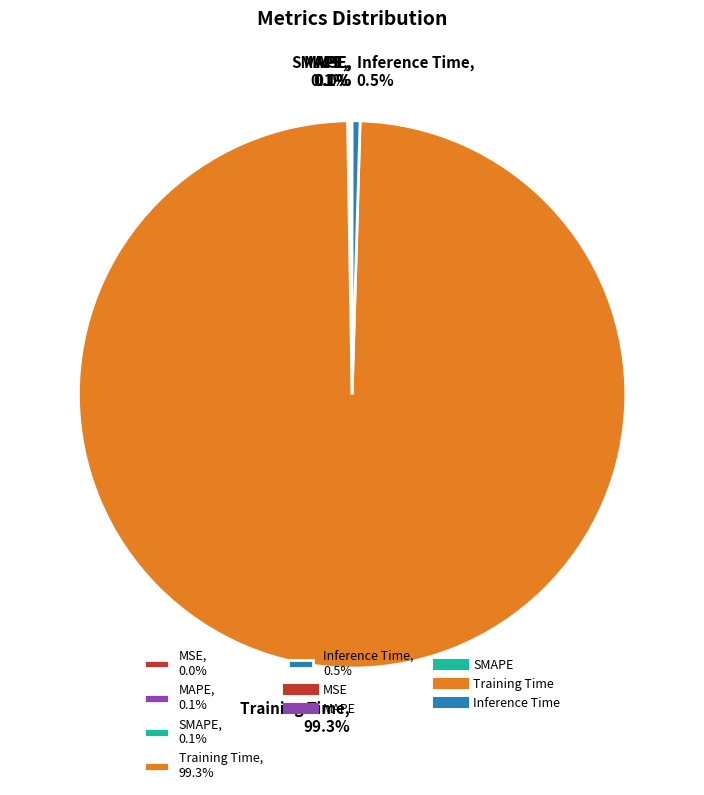

What portion of the pie excludes Training Time, 99.3%?

0.7%